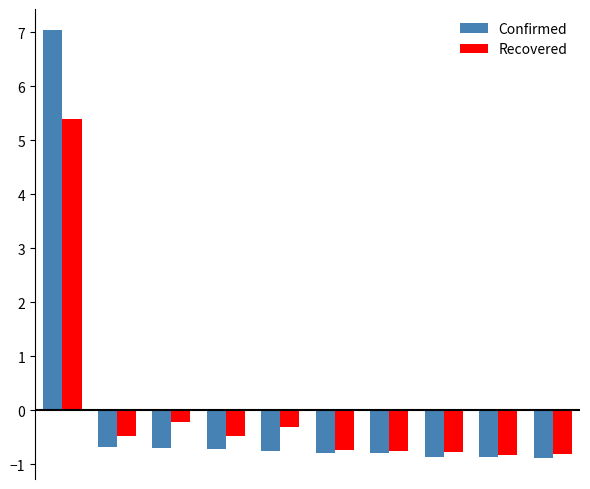

What is the value of the Recovered bar at the 8th from the left?

-0.8